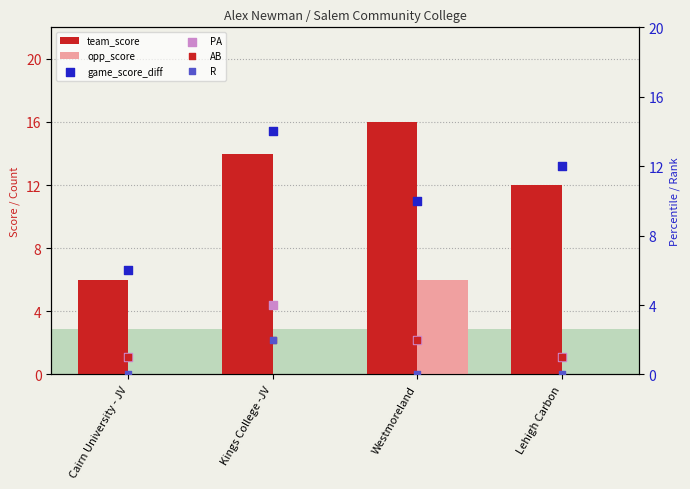

What are all the series names shown in the legend?

team_score, opp_score, game_score_diff, PA, AB, R